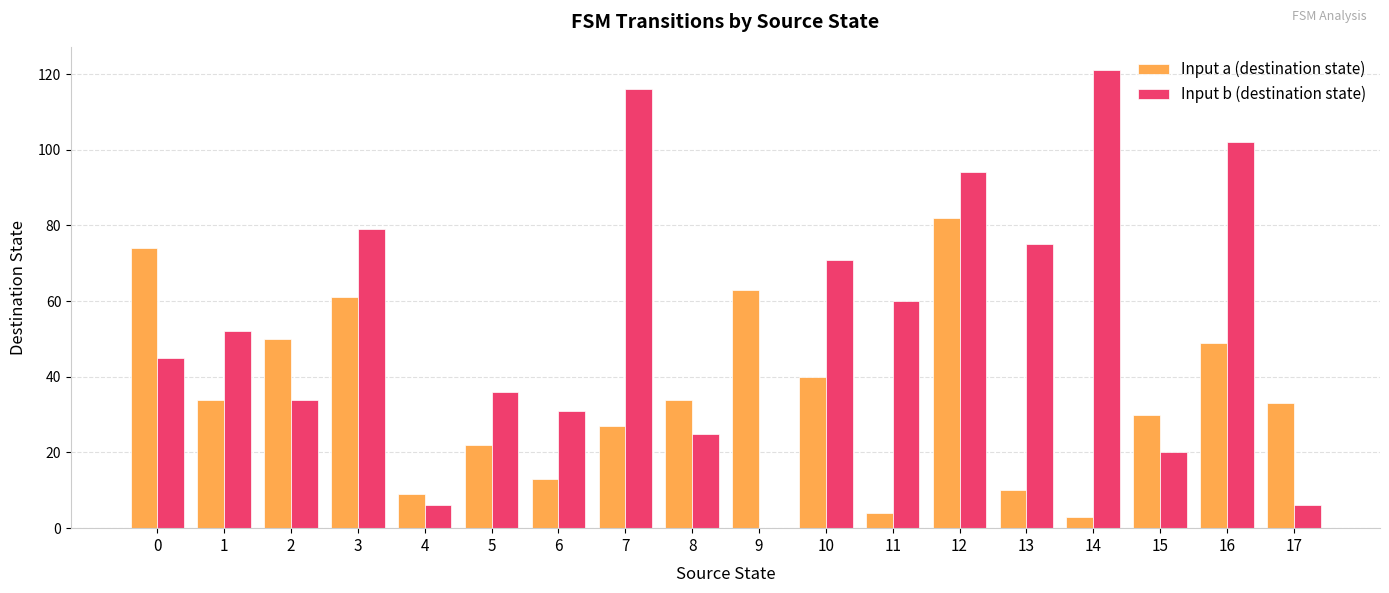

True or false: Input b (destination state) has a value of 27 at 10.

False